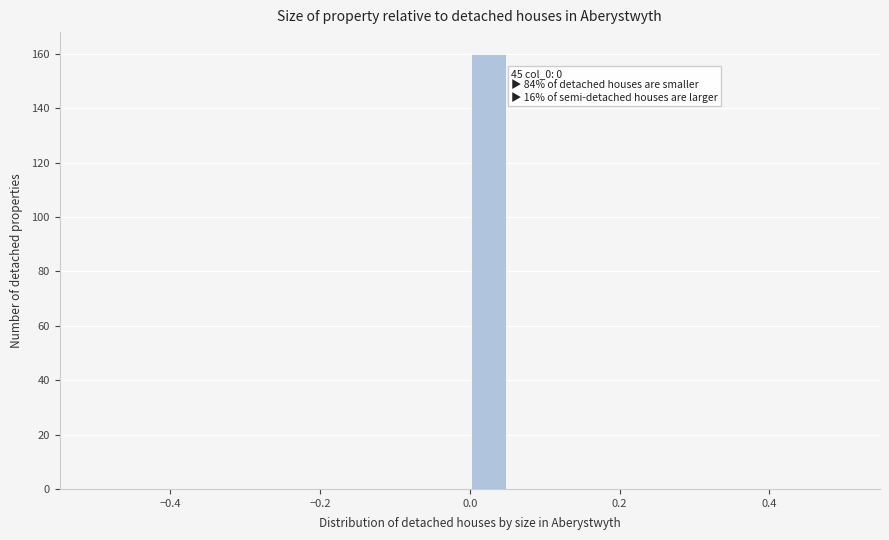

Around what value on the x-axis is the tallest bar? Give the approximate position of its centre, as read against the axis.

0.02